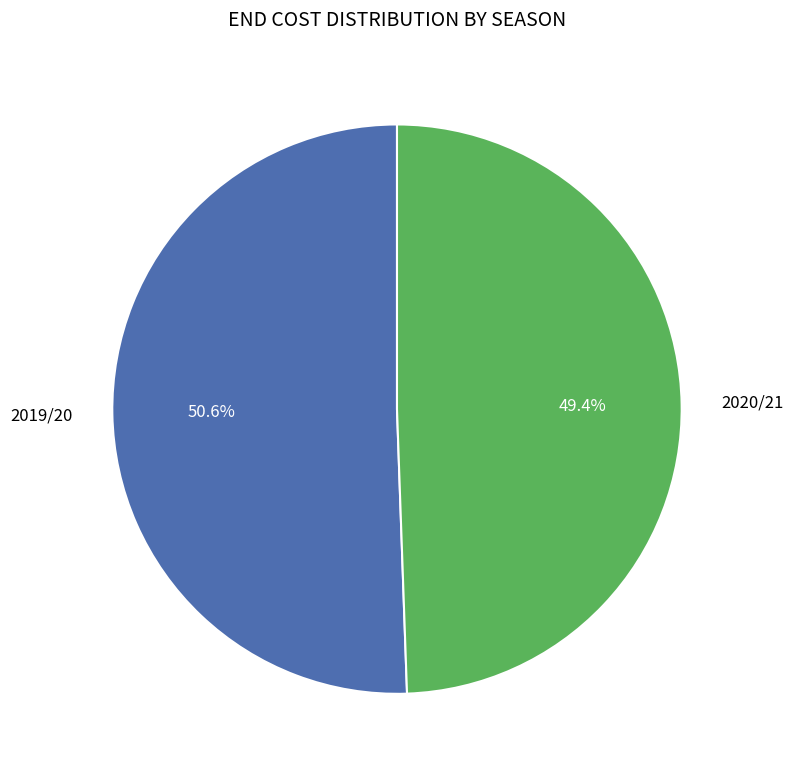

Does any single category account for the majority?

Yes